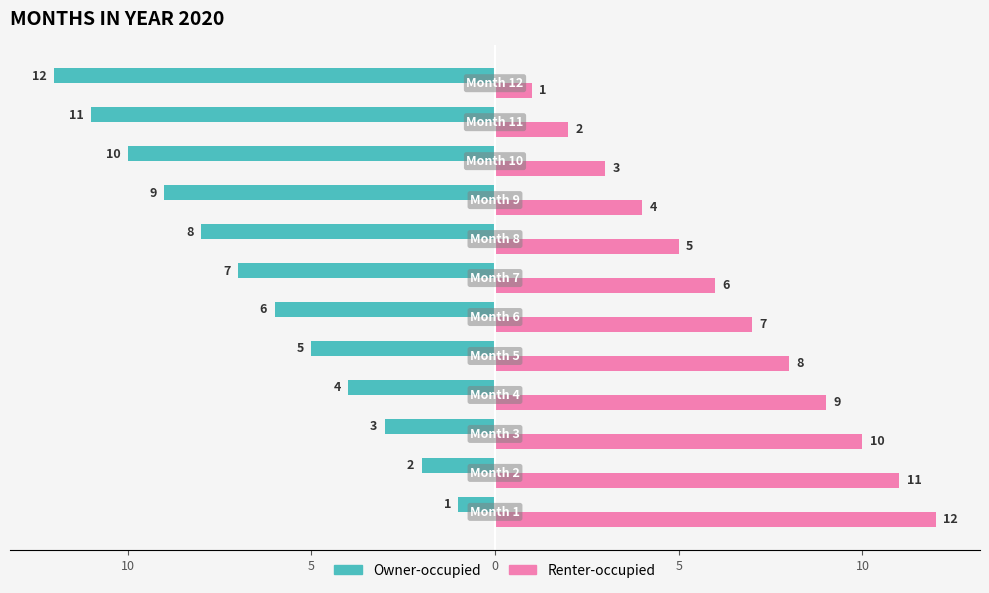

How many bars are there in total?

24